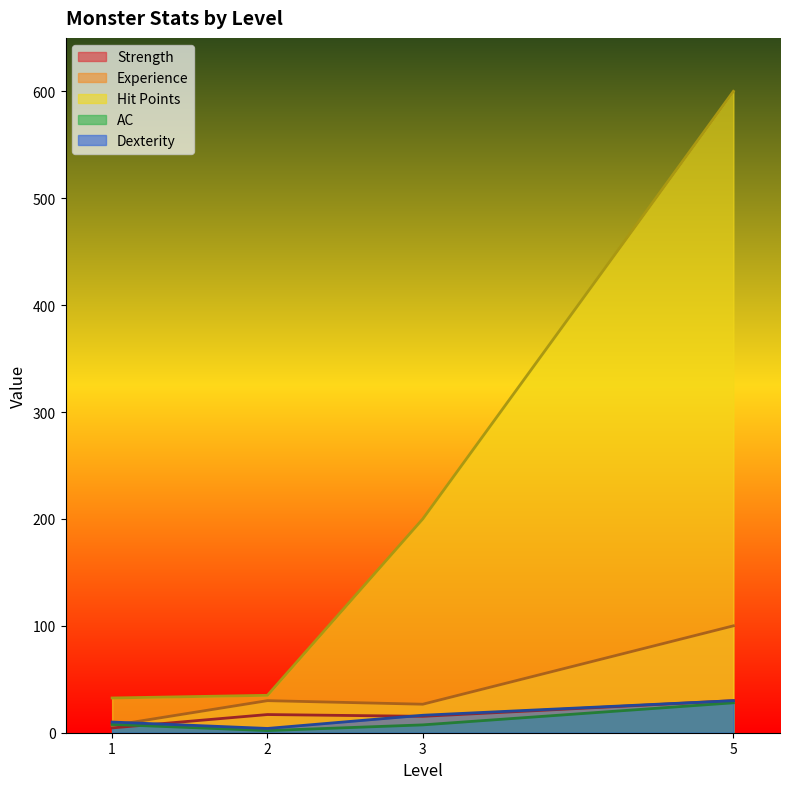

What is the spread (max minus min) of values at 2?

33.0